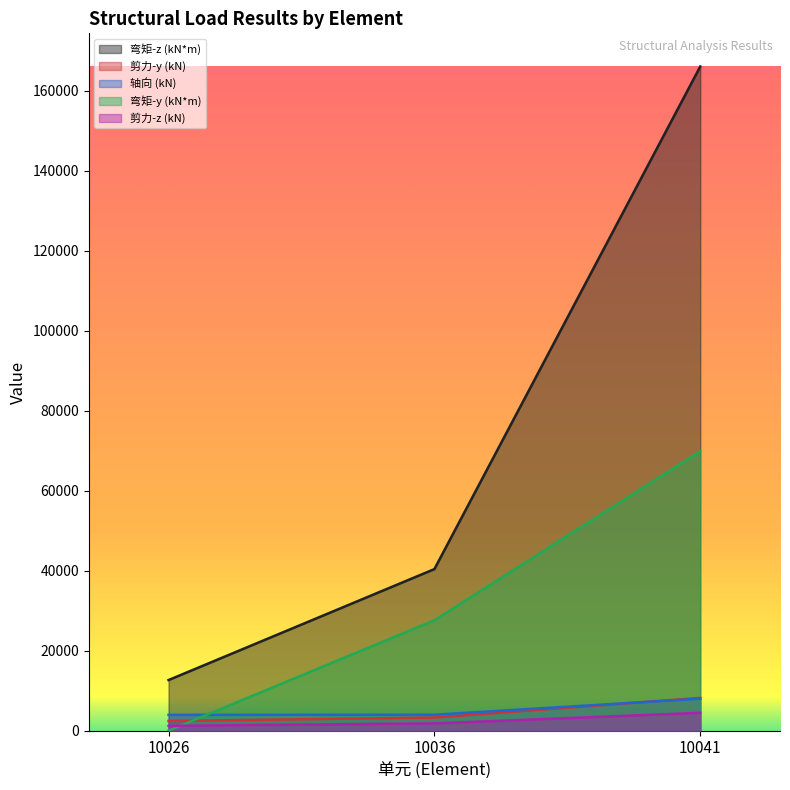

The value of 弯矩-y (kN*m) at 10041 is 44855. True or false?

False